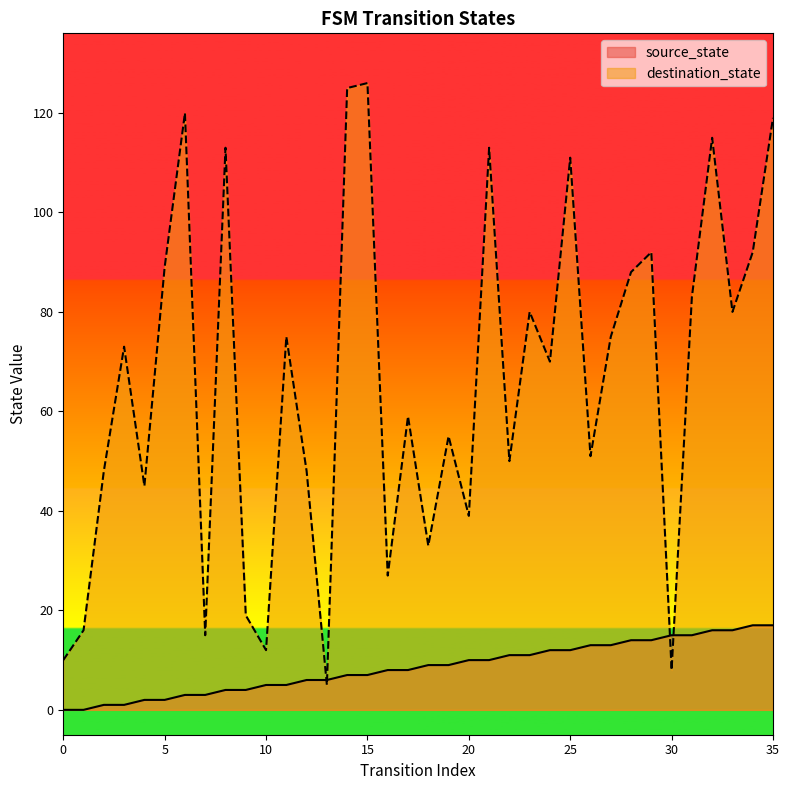

The value of destination_state at 17 is 82. True or false?

False